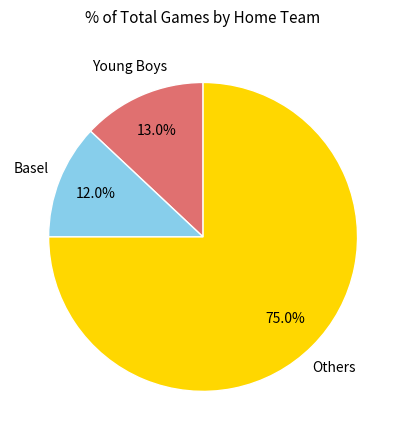

Count the number of slices in the pie.

3